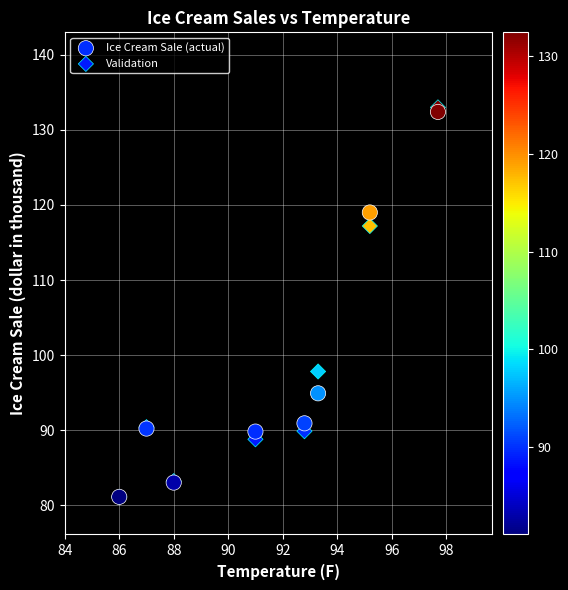

In the Validation series, what Y value is closest to 107?

97.8